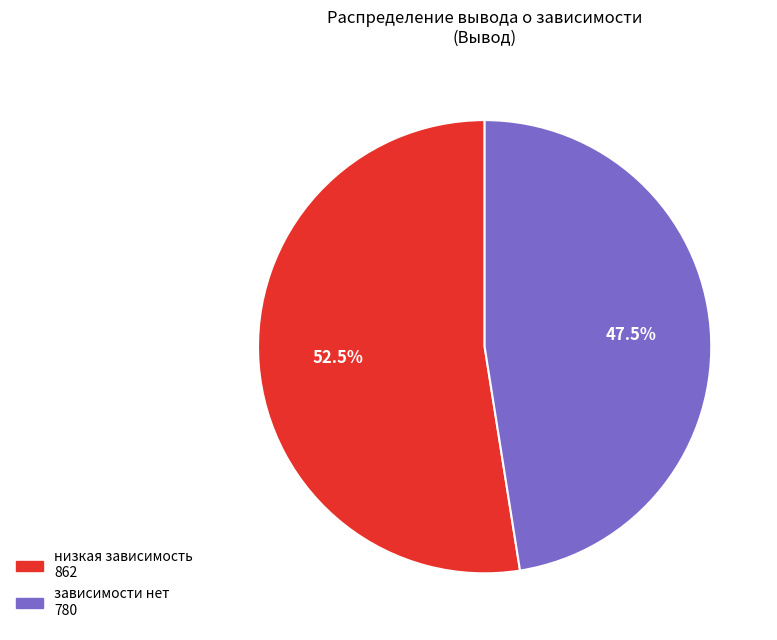

Is there any slice that represents more than half of the pie?

Yes